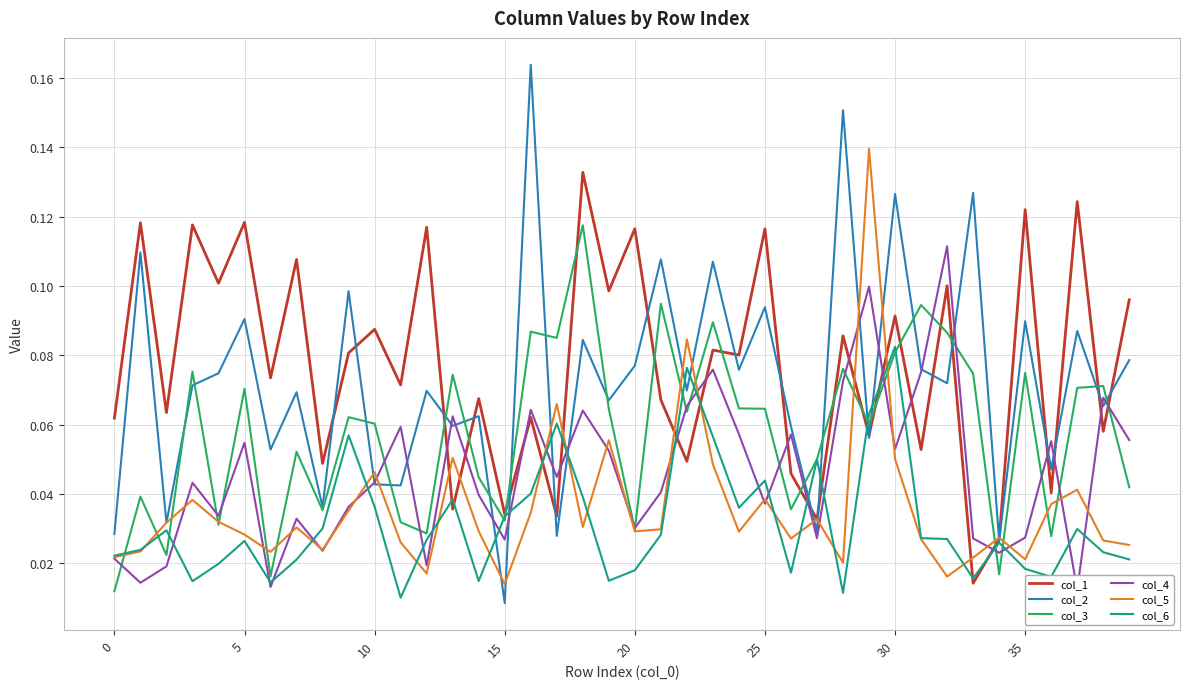

Reading left to right, what are all the values shown in this chart?

col_1: 0.1	0.1	0.1	0.1	0.1	0.1	0.1	0.1	0.0	0.1	0.1	0.1	0.1	0.0	0.1	0.0	0.1	0.0	0.1	0.1	0.1	0.1	0.0	0.1	0.1	0.1	0.0	0.0	0.1	0.1	0.1	0.1	0.1	0.0	0.0	0.1	0.0	0.1	0.1	0.1
col_2: 0.0	0.1	0.0	0.1	0.1	0.1	0.1	0.1	0.0	0.1	0.0	0.0	0.1	0.1	0.1	0.0	0.2	0.0	0.1	0.1	0.1	0.1	0.1	0.1	0.1	0.1	0.1	0.0	0.2	0.1	0.1	0.1	0.1	0.1	0.0	0.1	0.0	0.1	0.1	0.1
col_3: 0.0	0.0	0.0	0.1	0.0	0.1	0.0	0.1	0.0	0.1	0.1	0.0	0.0	0.1	0.0	0.0	0.1	0.1	0.1	0.1	0.0	0.1	0.1	0.1	0.1	0.1	0.0	0.1	0.1	0.1	0.1	0.1	0.1	0.1	0.0	0.1	0.0	0.1	0.1	0.0
col_4: 0.0	0.0	0.0	0.0	0.0	0.1	0.0	0.0	0.0	0.0	0.0	0.1	0.0	0.1	0.0	0.0	0.1	0.0	0.1	0.1	0.0	0.0	0.1	0.1	0.1	0.0	0.1	0.0	0.1	0.1	0.1	0.1	0.1	0.0	0.0	0.0	0.1	0.0	0.1	0.1
col_5: 0.0	0.0	0.0	0.0	0.0	0.0	0.0	0.0	0.0	0.0	0.0	0.0	0.0	0.1	0.0	0.0	0.0	0.1	0.0	0.1	0.0	0.0	0.1	0.0	0.0	0.0	0.0	0.0	0.0	0.1	0.1	0.0	0.0	0.0	0.0	0.0	0.0	0.0	0.0	0.0
col_6: 0.0	0.0	0.0	0.0	0.0	0.0	0.0	0.0	0.0	0.1	0.0	0.0	0.0	0.0	0.0	0.0	0.0	0.1	0.0	0.0	0.0	0.0	0.1	0.1	0.0	0.0	0.0	0.1	0.0	0.1	0.1	0.0	0.0	0.0	0.0	0.0	0.0	0.0	0.0	0.0